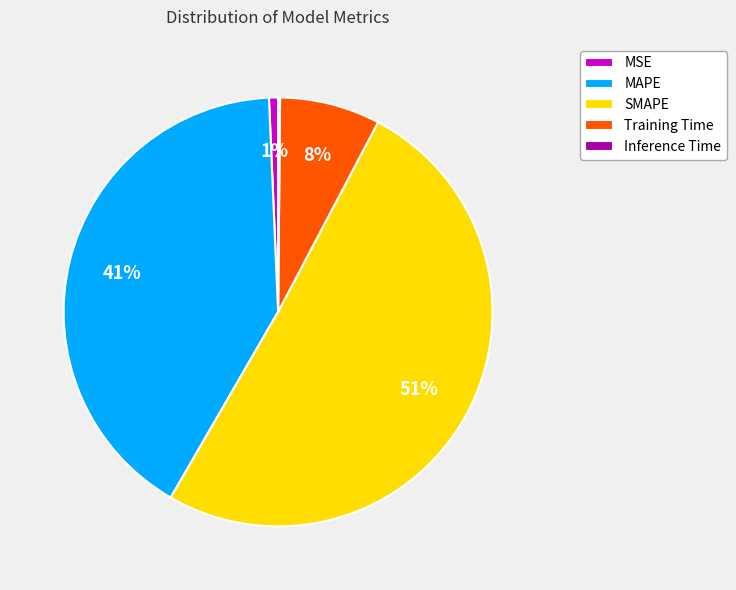

What is the majority slice?

SMAPE